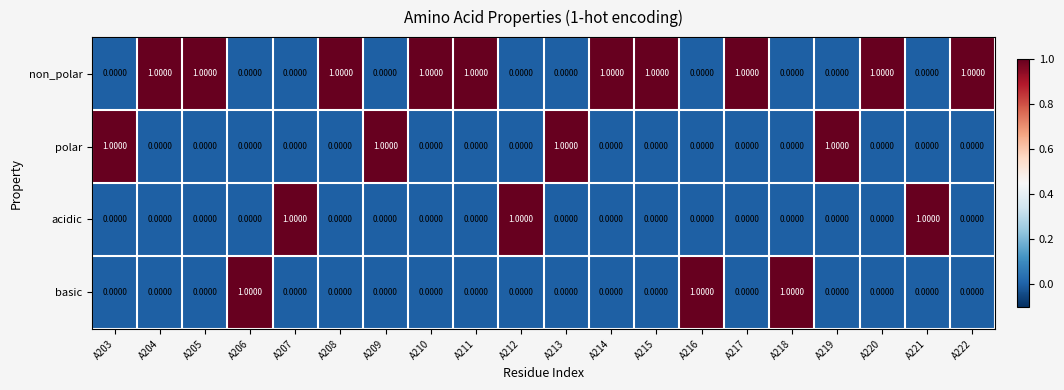

At how many categories does at least one series exceed 0?

20